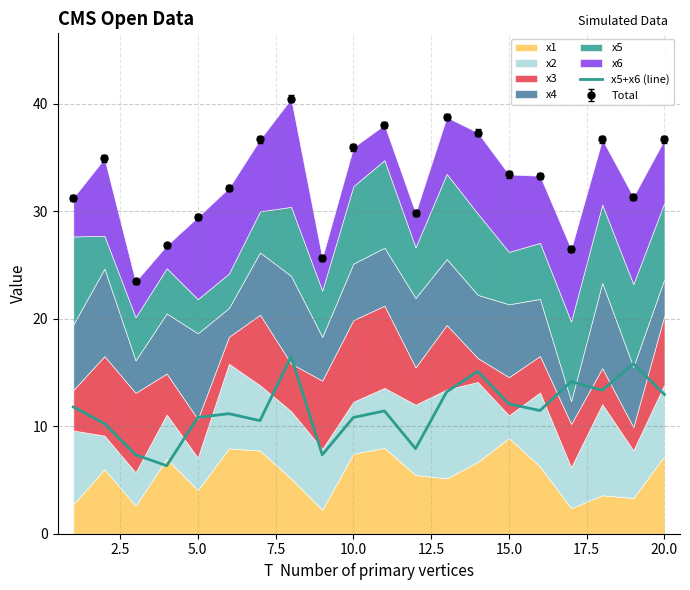

What is the maximum value for x5+x6 (line)?

16.5